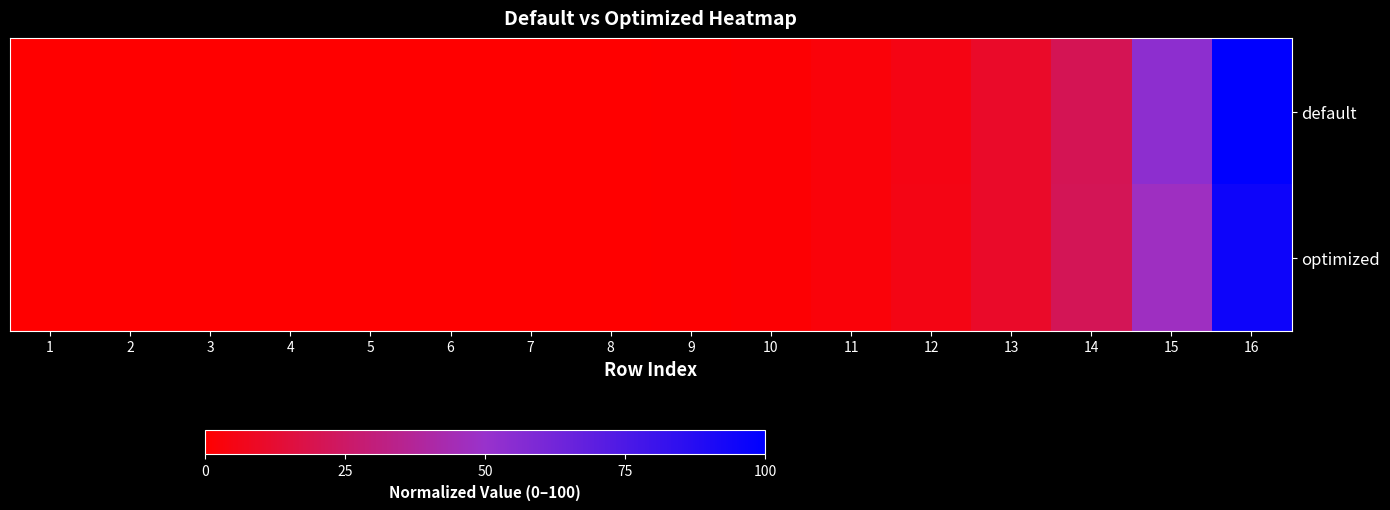

At 14, list the series in order from largest to smallest.

optimized, default